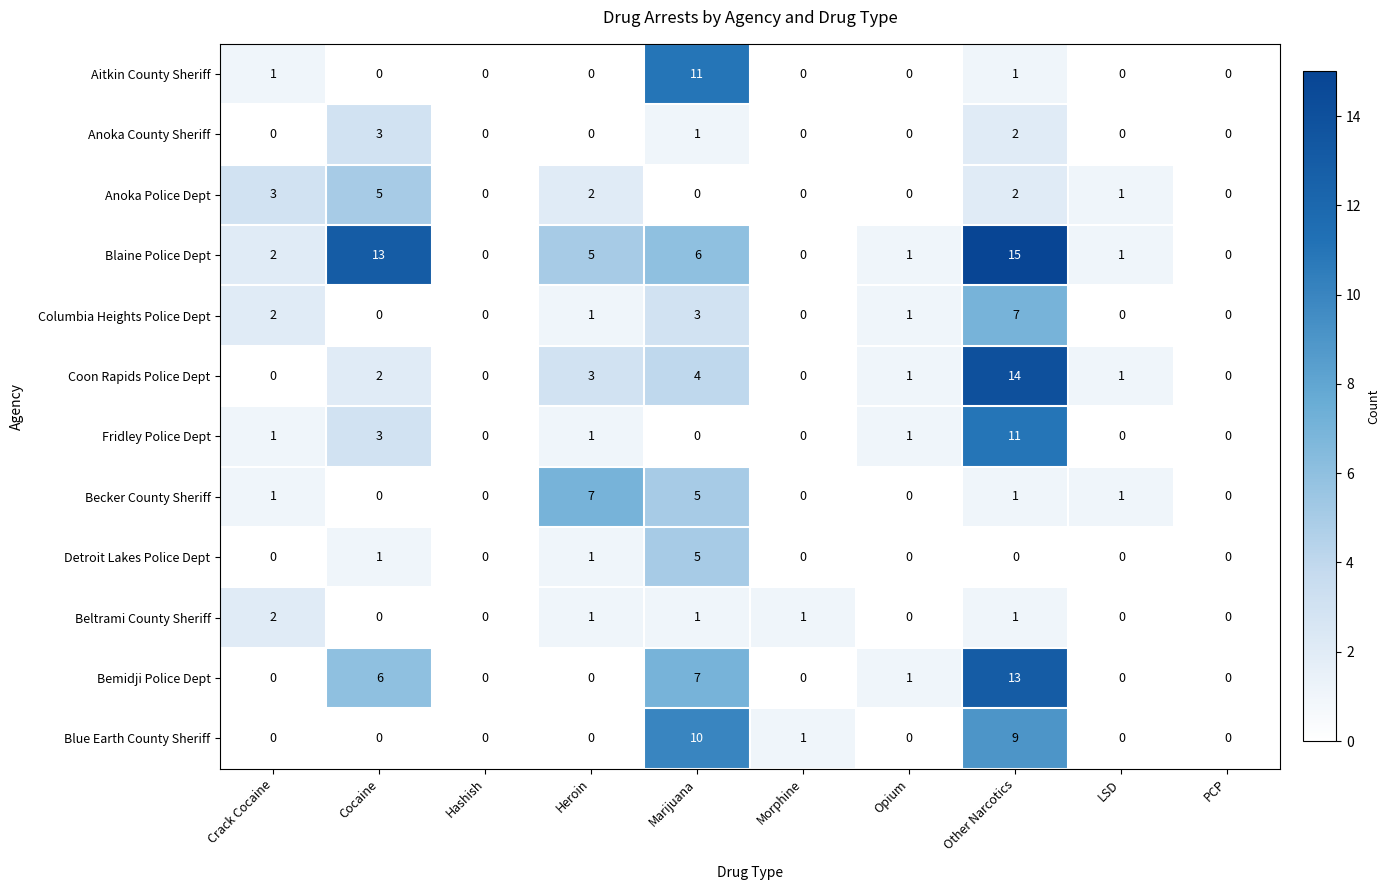

Which series changed the most between Marijuana and Opium?

Aitkin County Sheriff